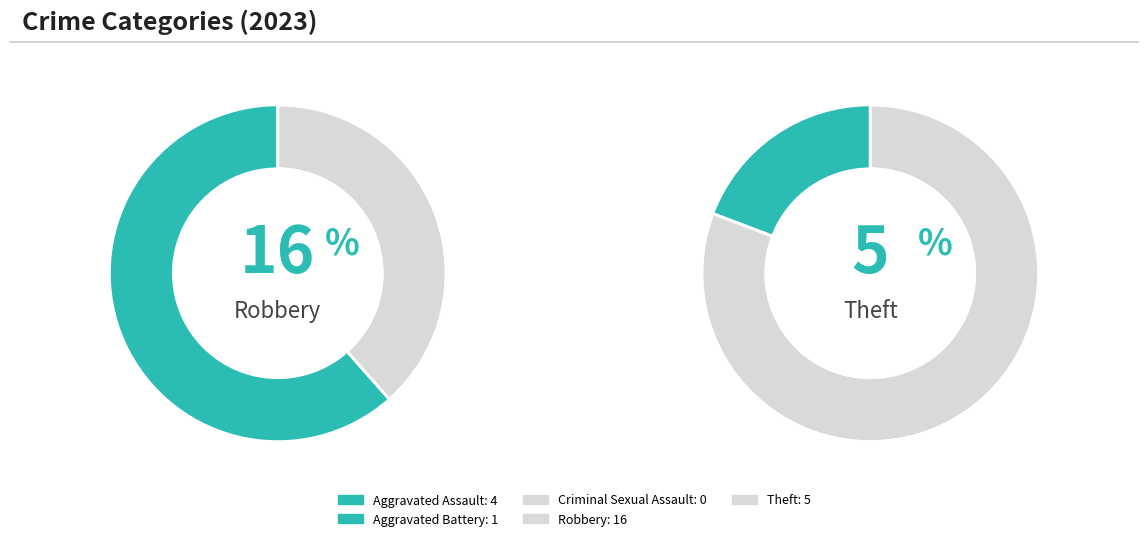

Is it true that Aggravated Assault is 15% of the pie?

True